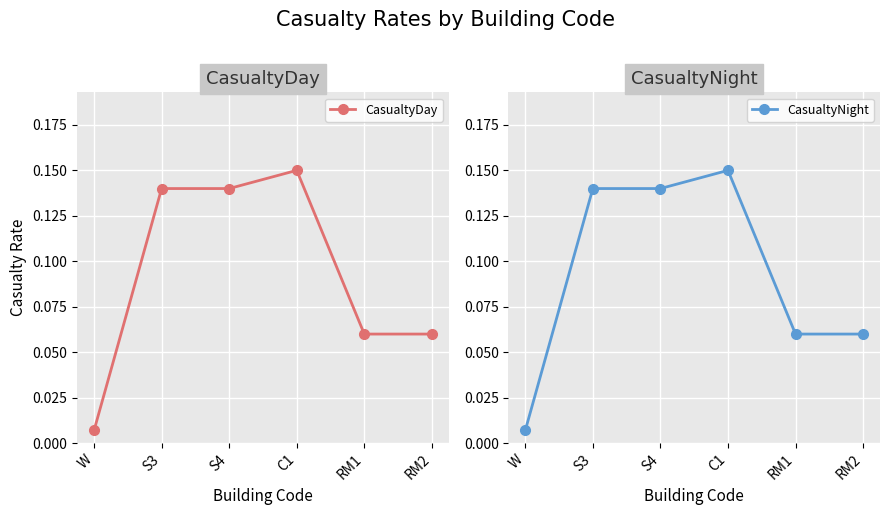

Which series has the largest total across all categories?

CasualtyDay